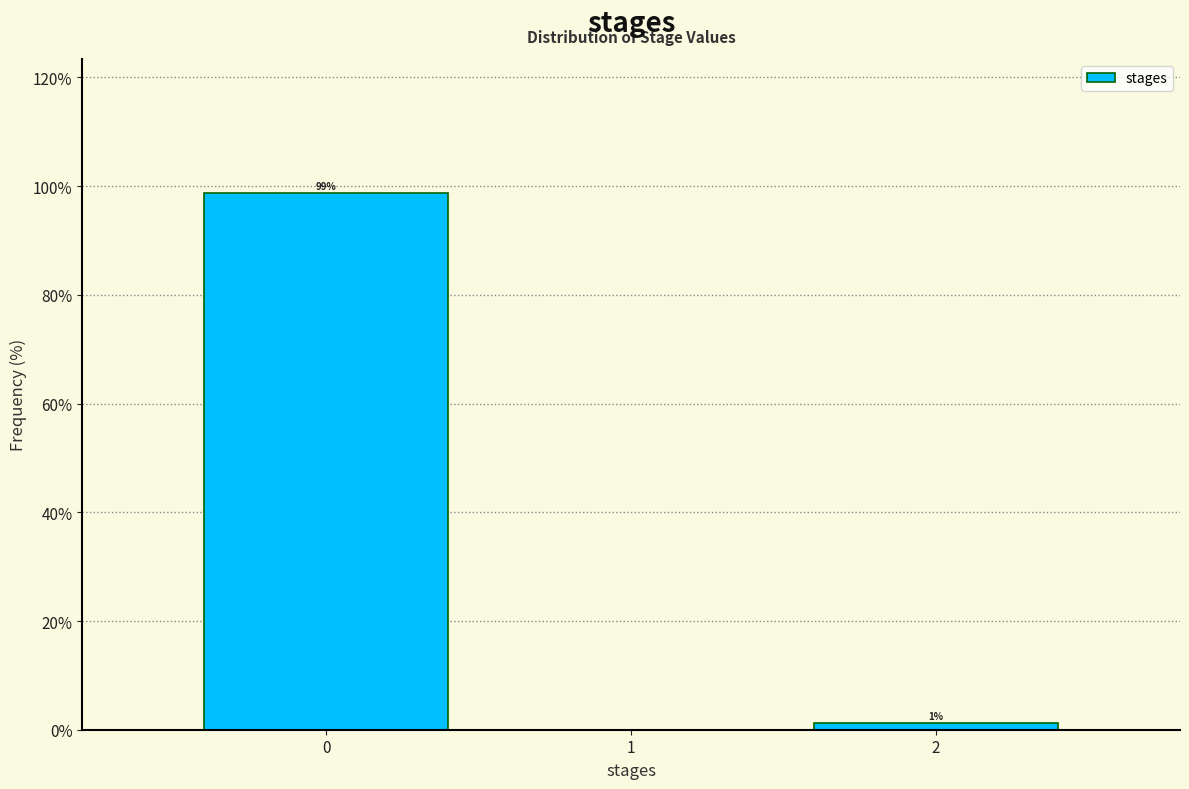

Over which range of the x-axis is the bar tallest?

-0.5 to 0.5